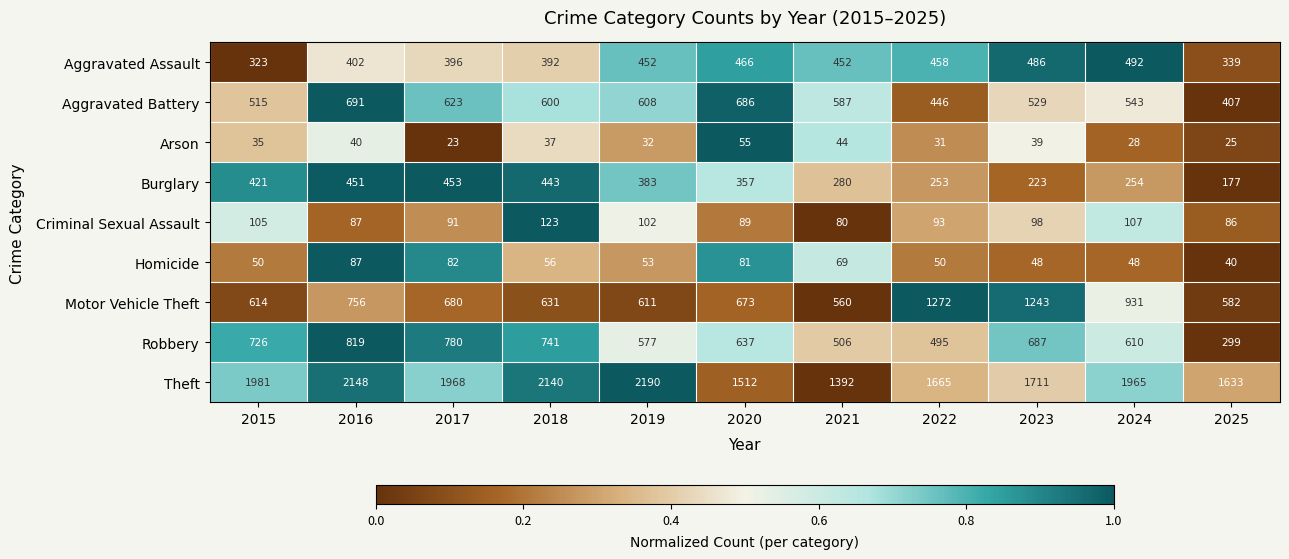

True or false: Arson has a value of 14 at 2016.

False